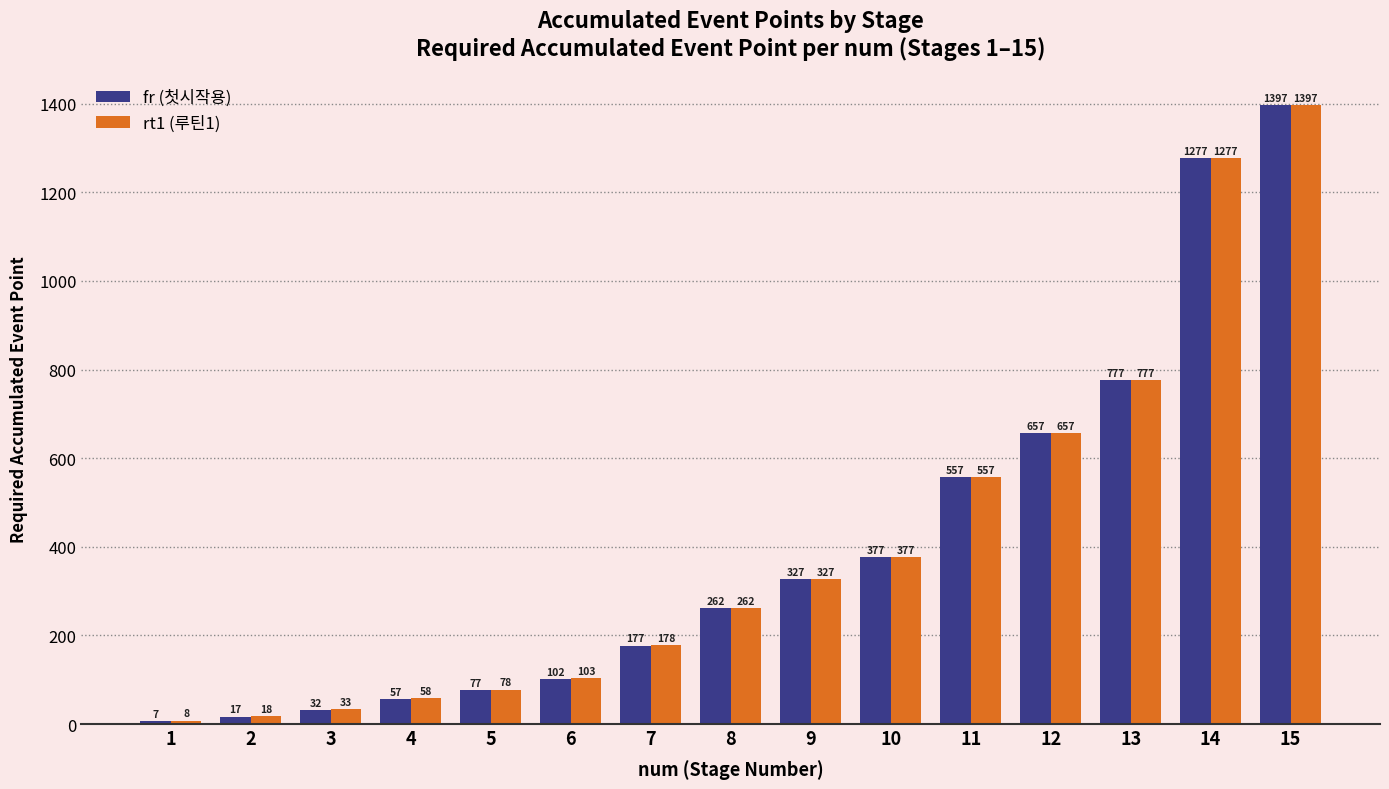

Which series has the widest spread of values?

fr (첫시작용)